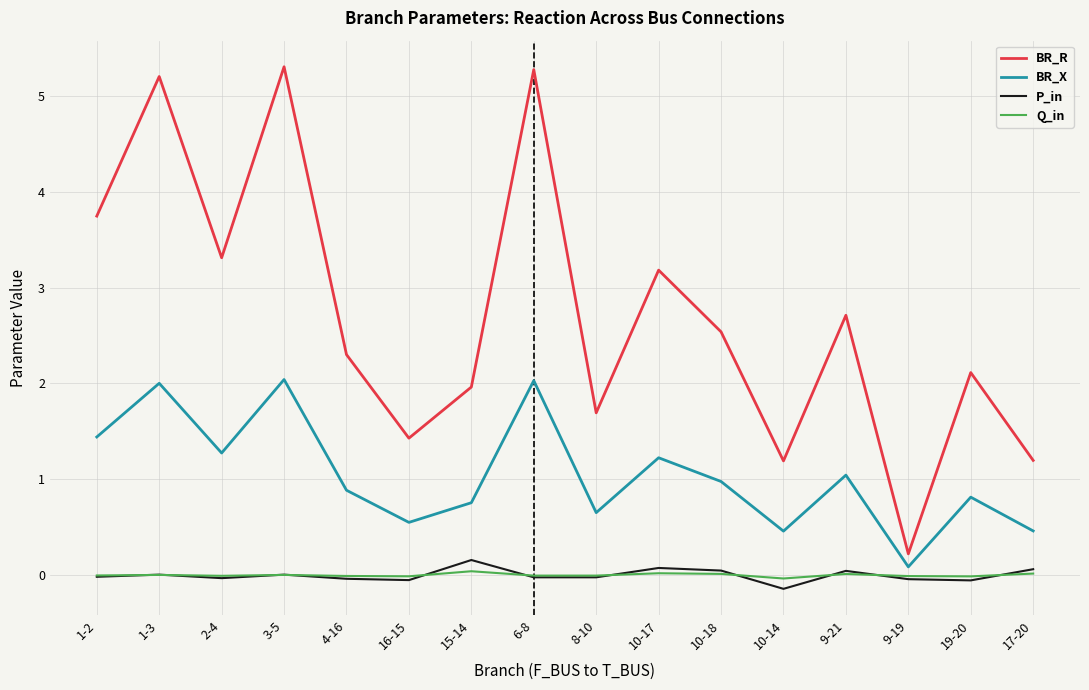

Is it true that BR_X equals 0.7 at 8-10?

True